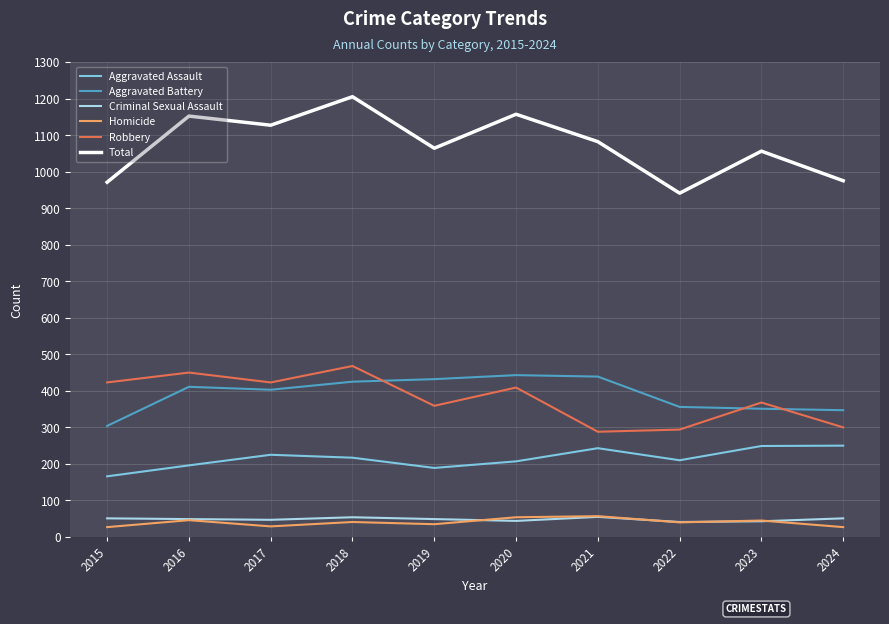

In Aggravated Assault, how many points are higher than both neighbors (excluding endpoints)?

2